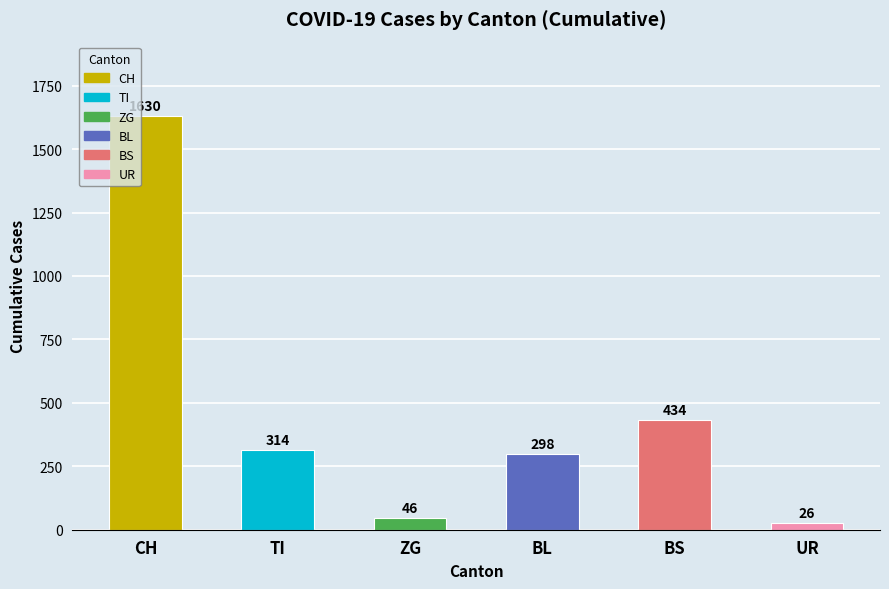

What is the average value?

458